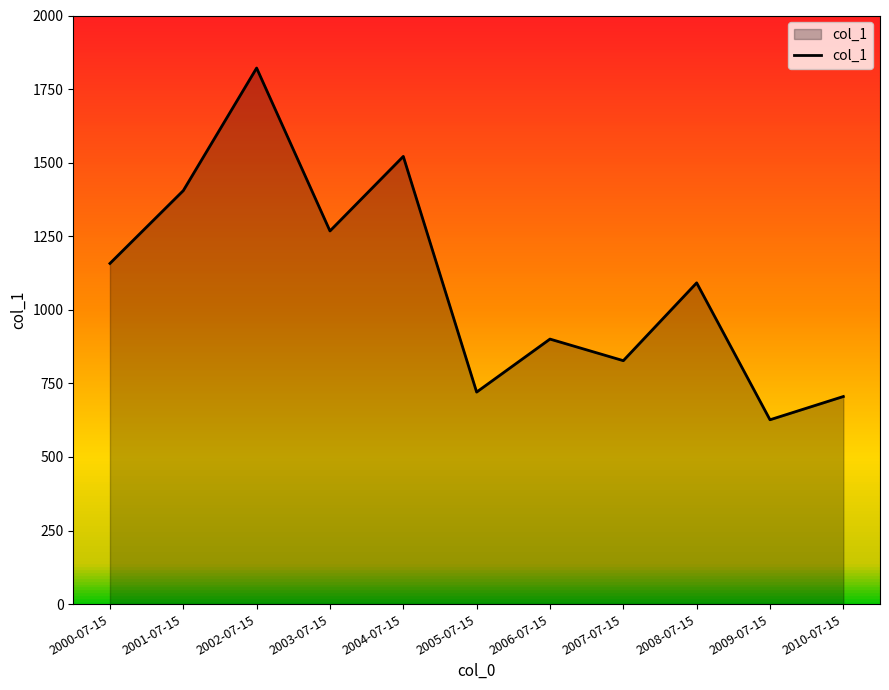

Read the value at 2001-07-15.

1405.0